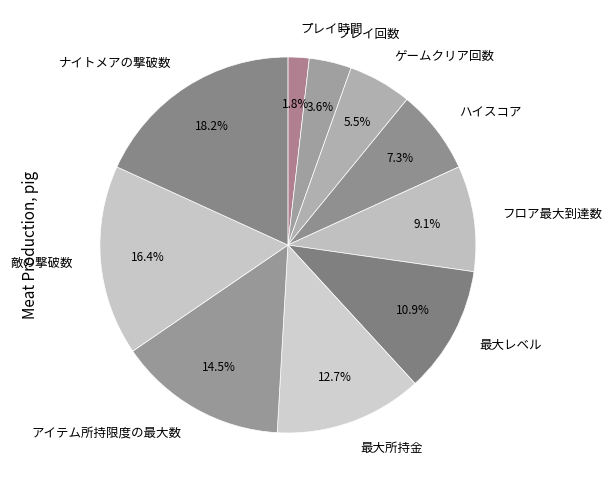

Count the number of slices in the pie.

10